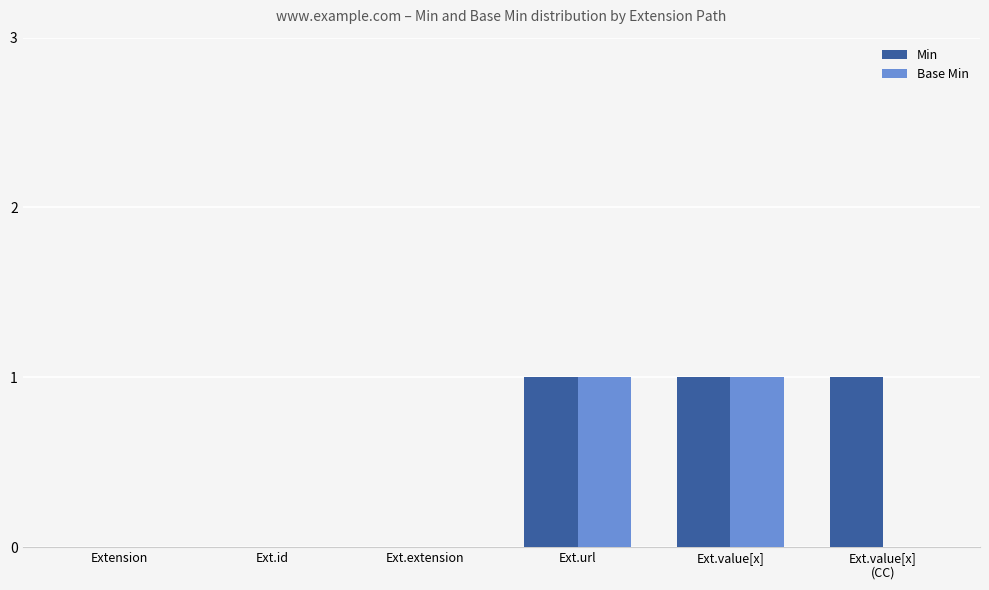

Which series has the largest total across all categories?

Min